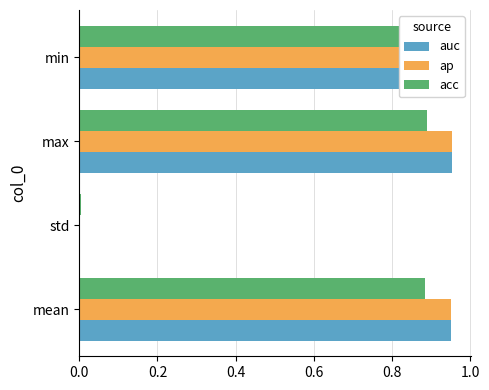

What is the sum of all ap values?

2.9